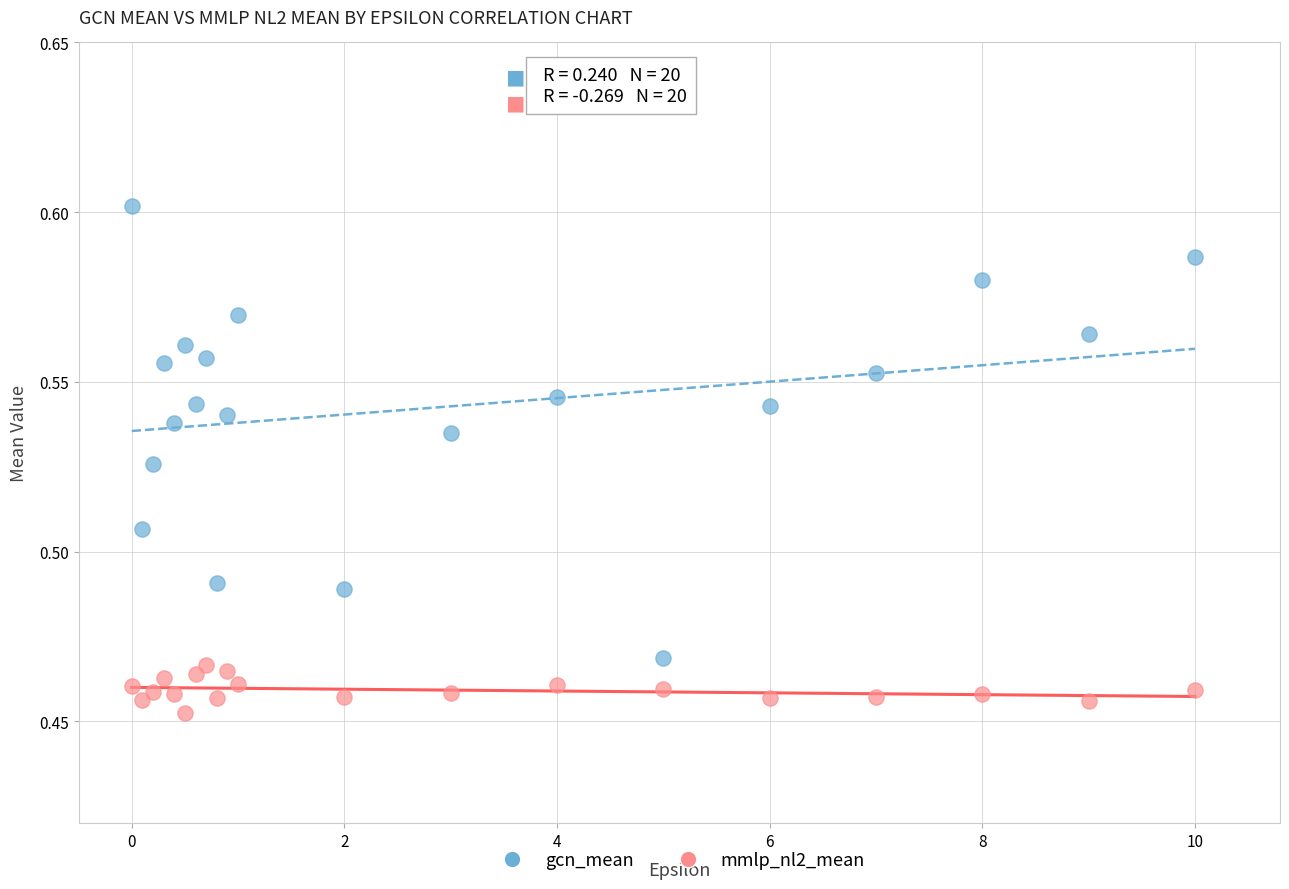

Which series has the largest Y range (max minus min)?

gcn_mean